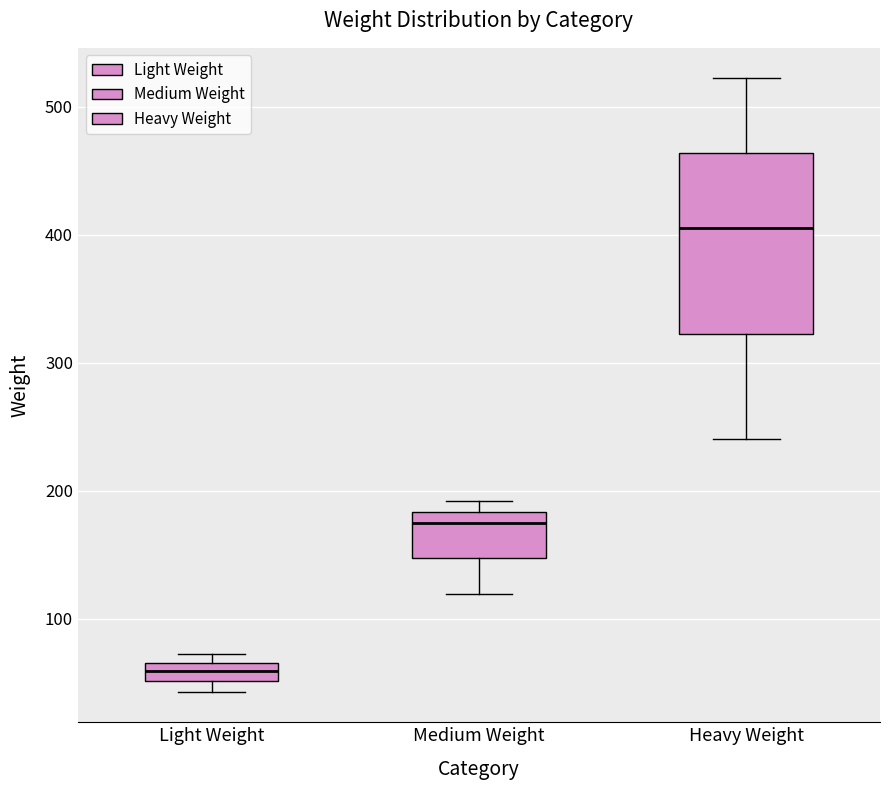

Where is the upper edge of the box for Light Weight on the y-axis? The values are not printed on the chart, so give them approximately, as read against the axis.

70